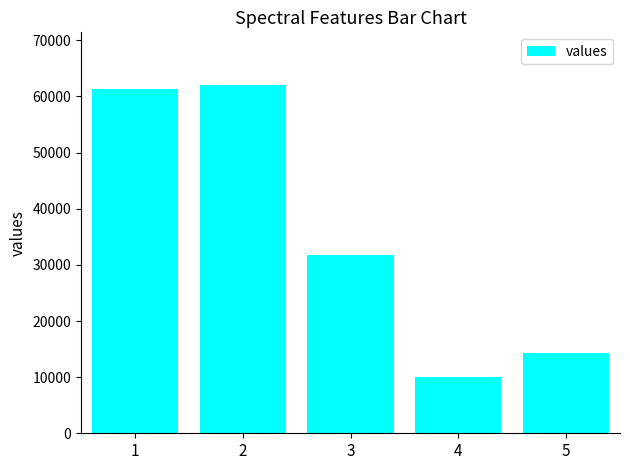

At which category does the chart reach its peak across all series?

2